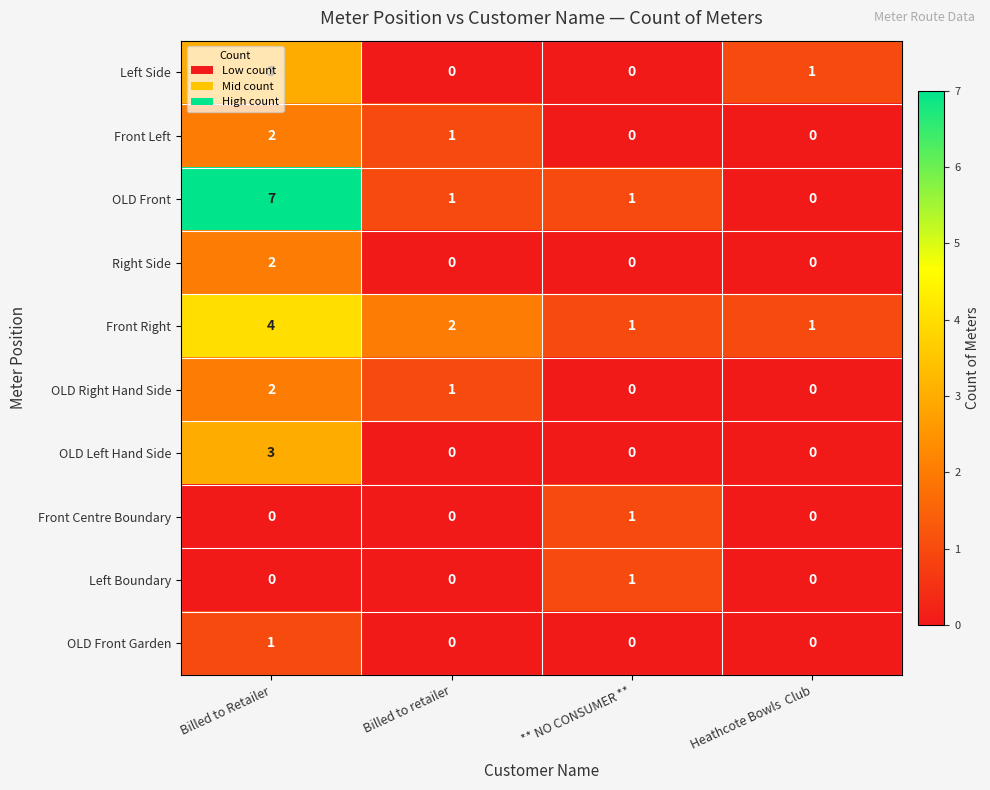

At which category is the sum across all series the highest?

Billed to Retailer